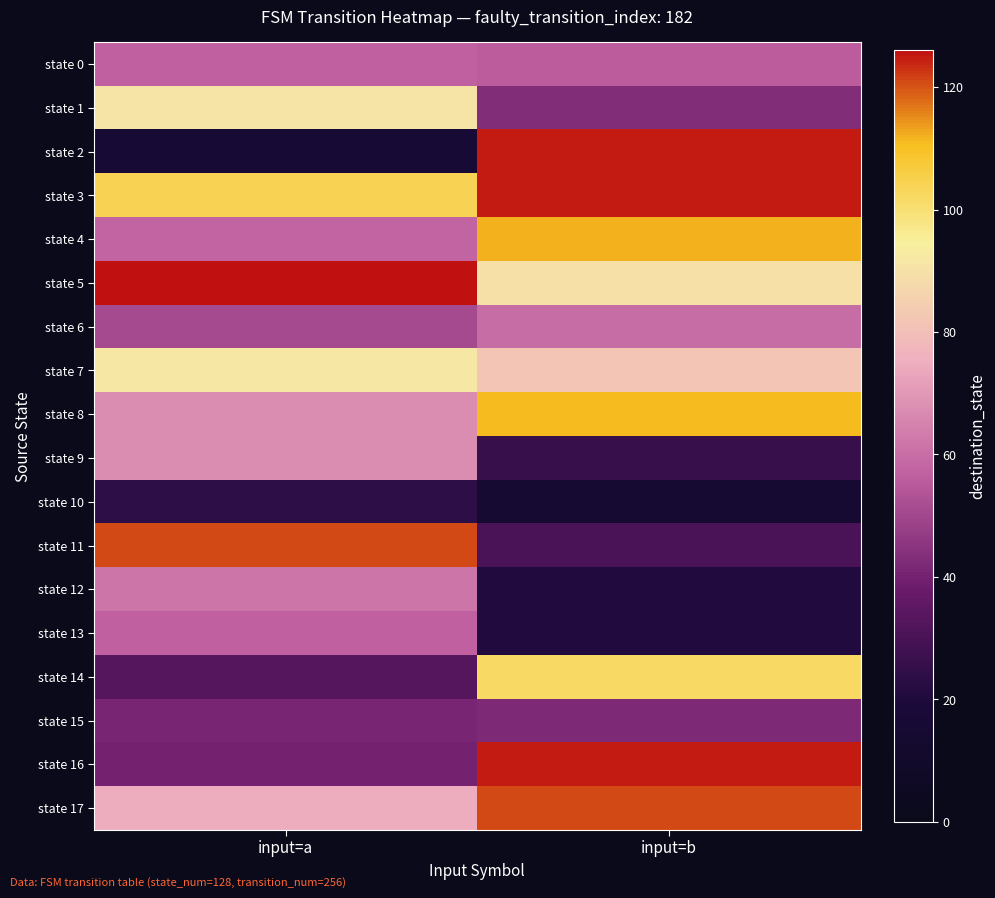

What is the spread (max minus min) of values at input=b?

110